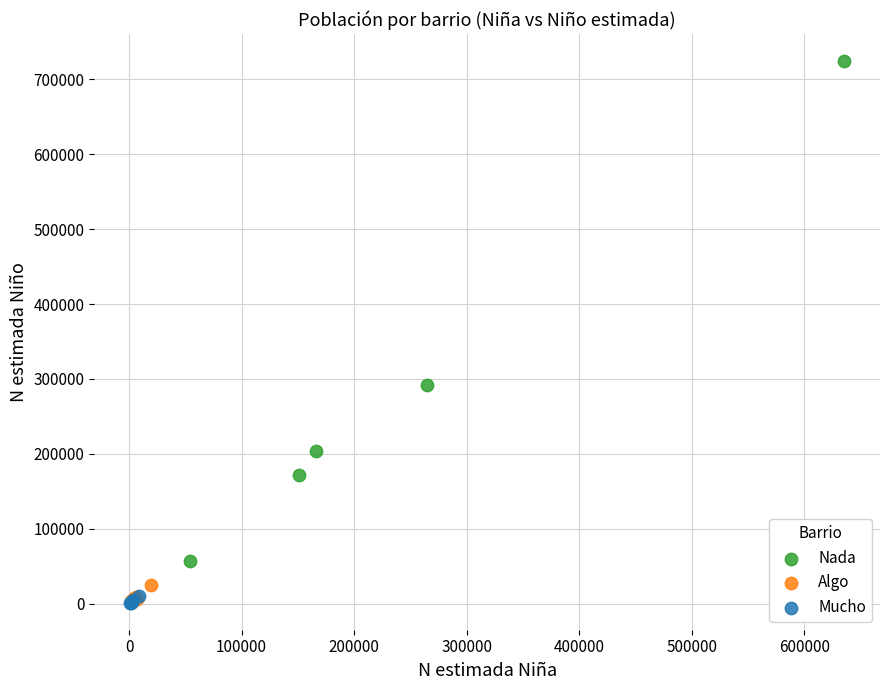

Which series has the widest spread of Y values?

Nada